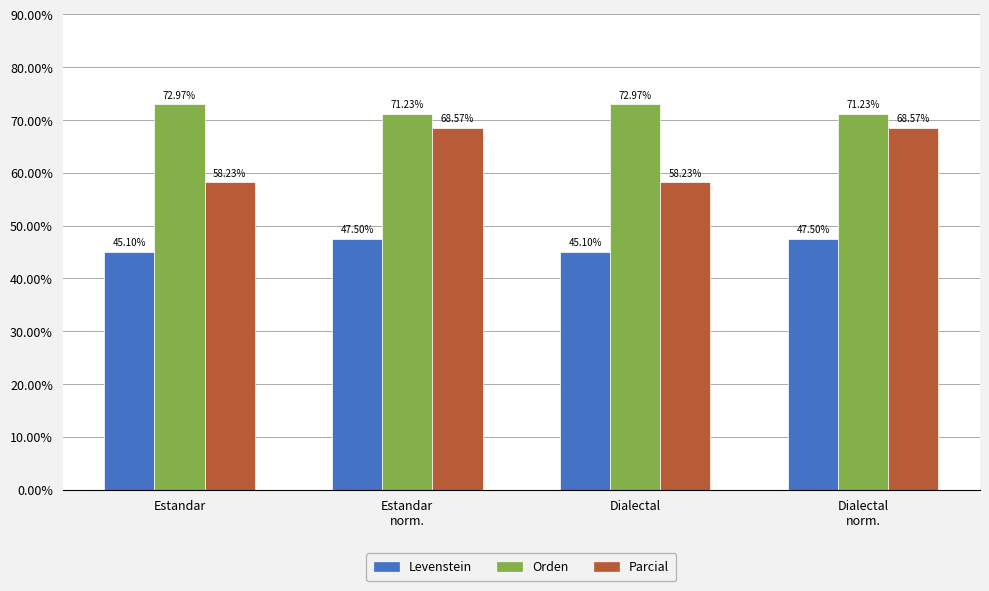

What is the label of the 3rd bar from the right?

Estandar
norm.